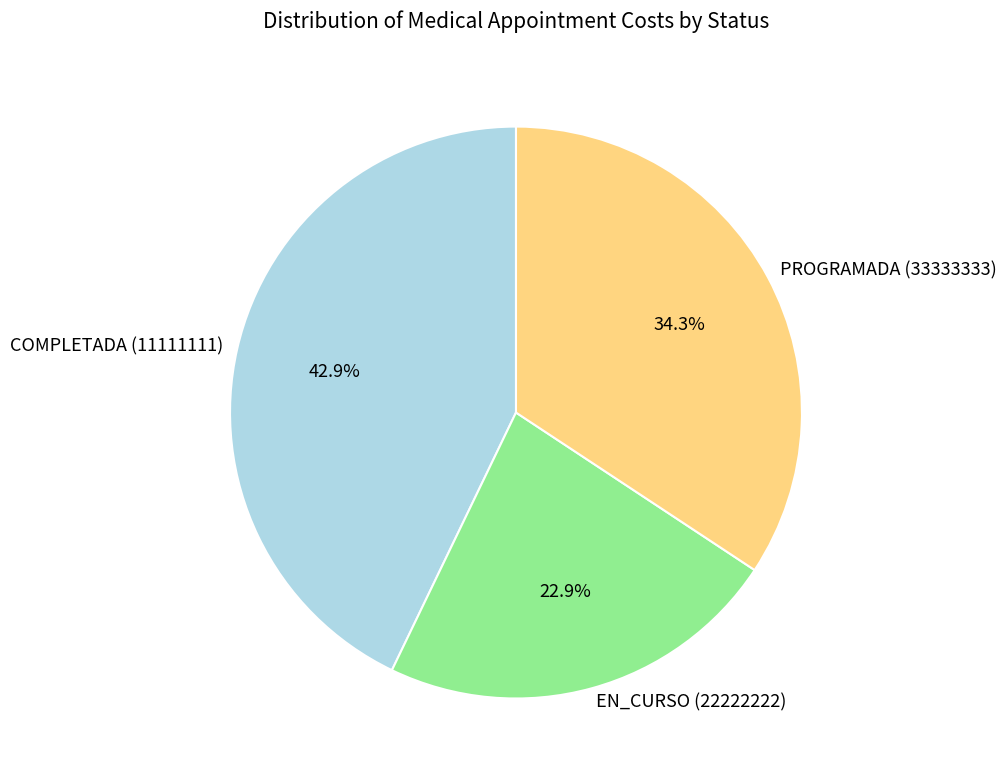

True or false: EN_CURSO (22222222) accounts for 37% of the total.

False